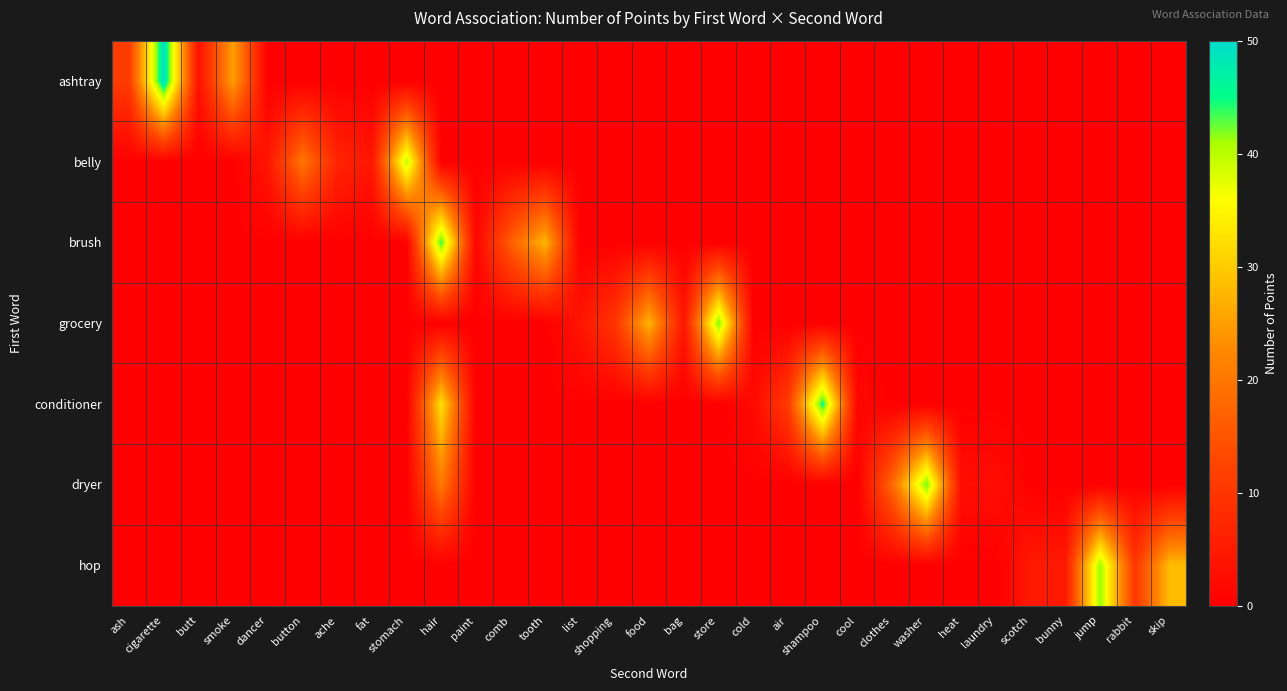

Which series has the widest spread of values?

ashtray